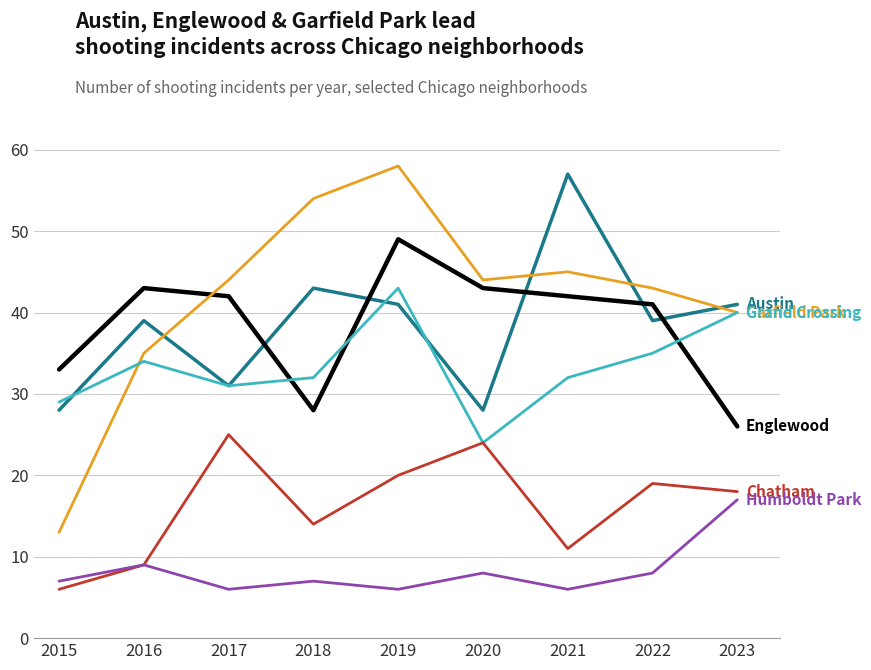

What is the maximum value shown in the chart?

58